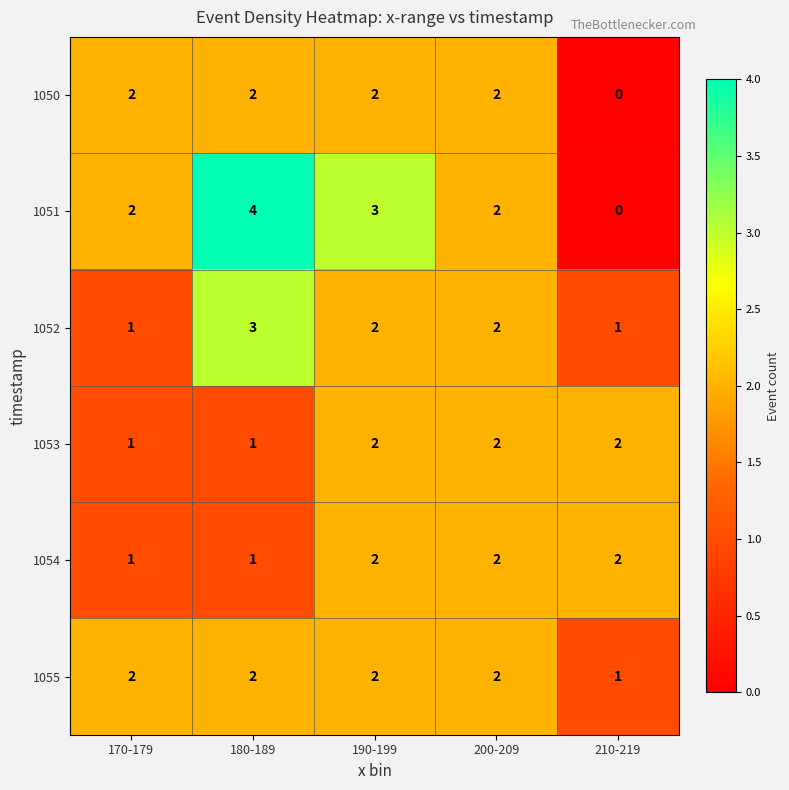

Reading right to left, transcribe all the data shown in this chart.

1050: 0	2	2	2	2
1051: 0	2	3	4	2
1052: 1	2	2	3	1
1053: 2	2	2	1	1
1054: 2	2	2	1	1
1055: 1	2	2	2	2